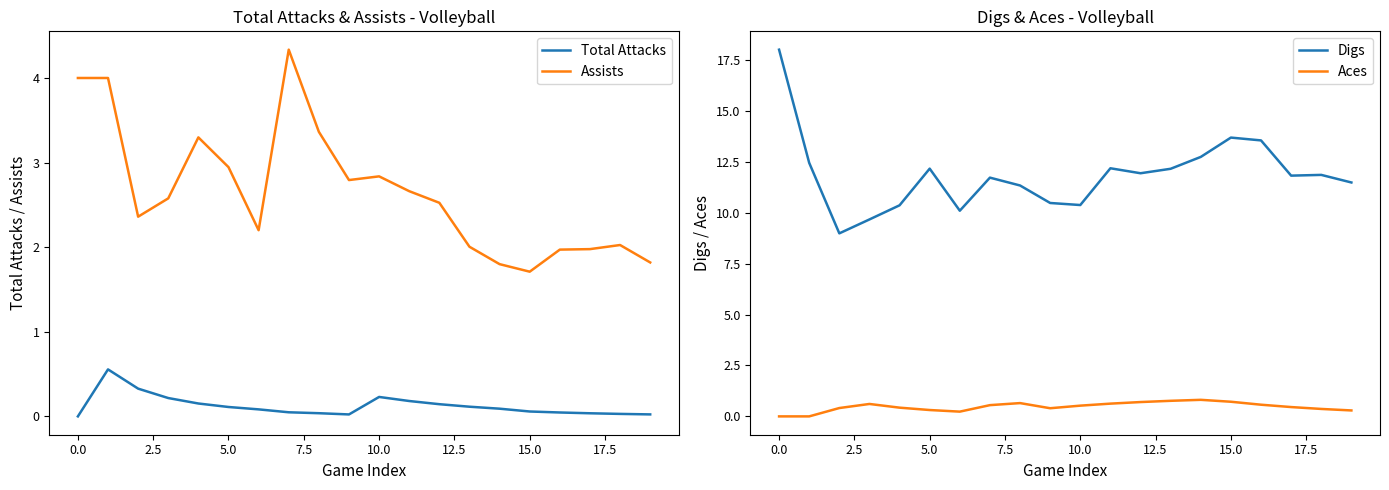

True or false: Total Attacks and Assists intersect in this chart.

False